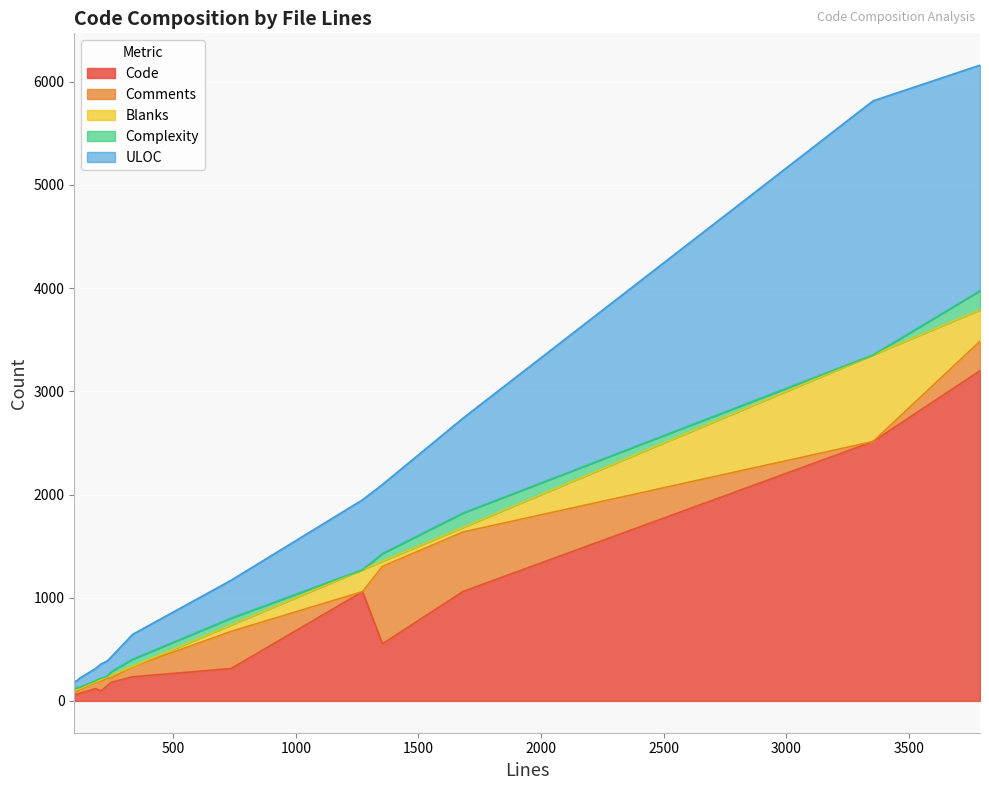

How many lines are shown in the chart?

5